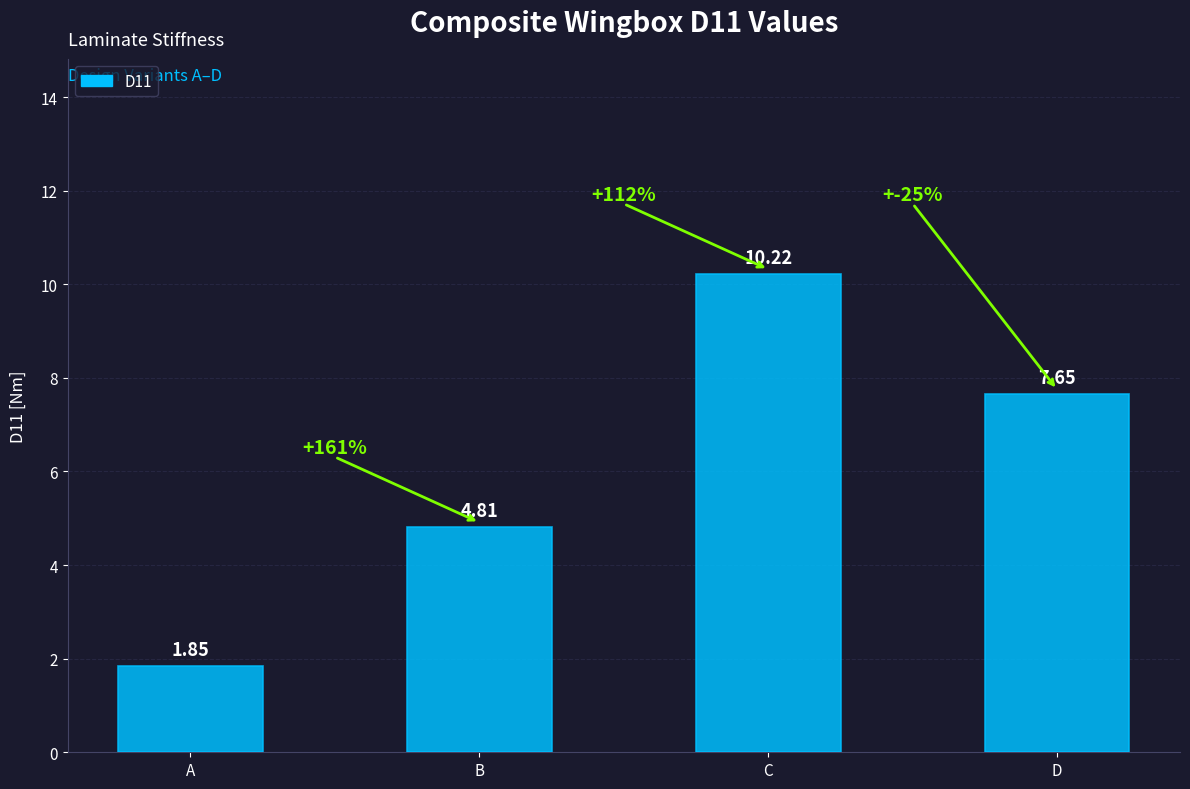

Between C and A, which is larger?

C